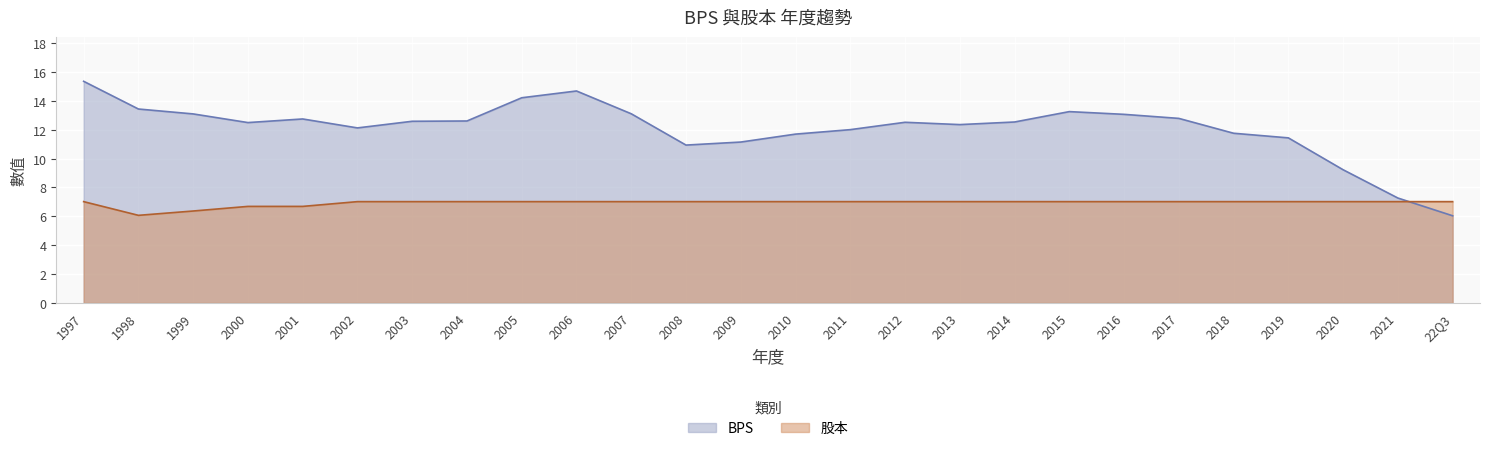

What is the sum of the BPS values at 2016 and 2005?

27.3